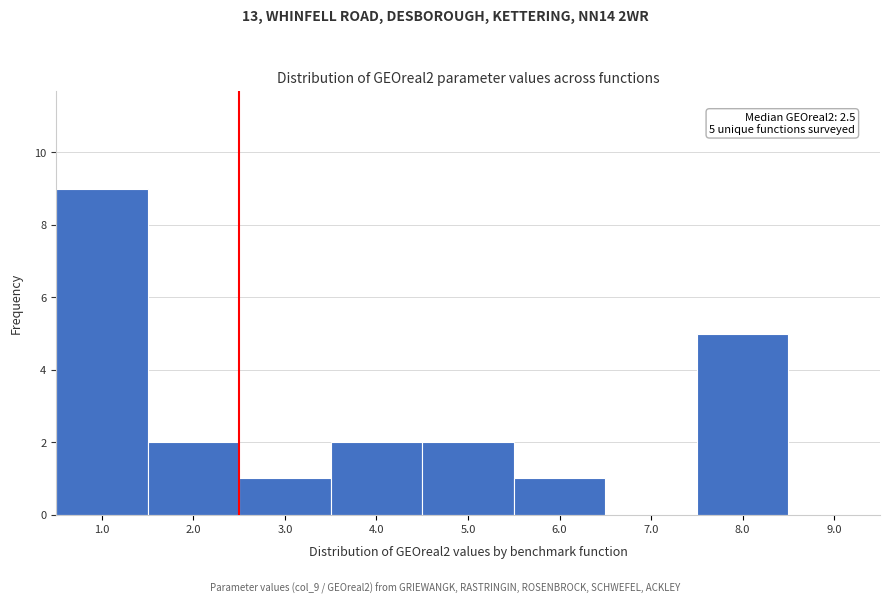

Over which range of the x-axis is the bar tallest?

0.5 to 1.5